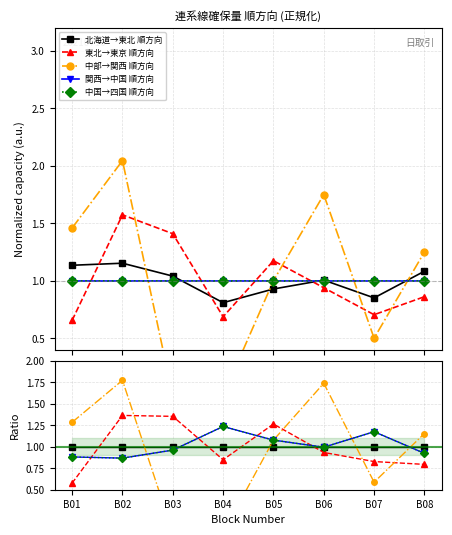

What are all the series names shown in the legend?

北海道→東北 順方向, 東北→東京 順方向, 中部→関西 順方向, 関西→中国 順方向, 中国→四国 順方向